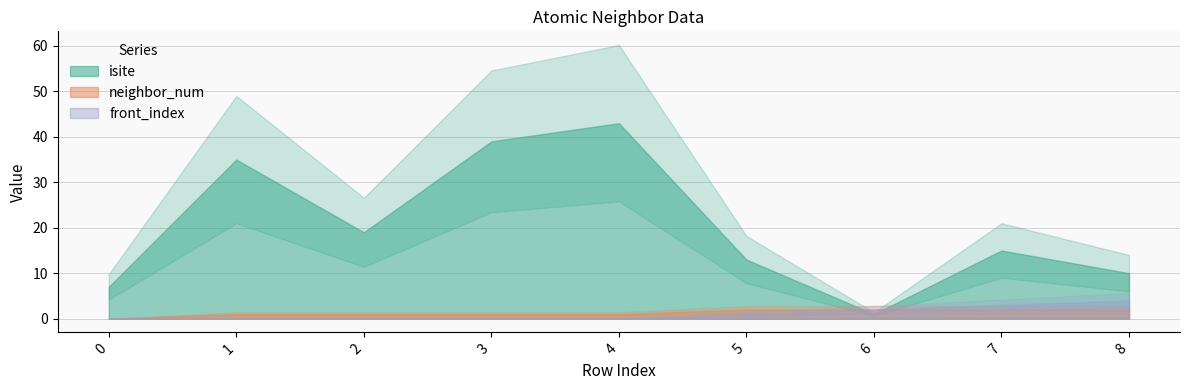

Reading left to right, transcribe all the data shown in this chart.

isite: 0=7	1=35	2=19	3=39	4=43	5=13	6=1	7=15	8=10
neighbor_num: 0=0	1=1	2=1	3=1	4=1	5=2	6=2	7=2	8=2
front_index: 0=0	1=0	2=0	3=0	4=0	5=1	6=2	7=3	8=4